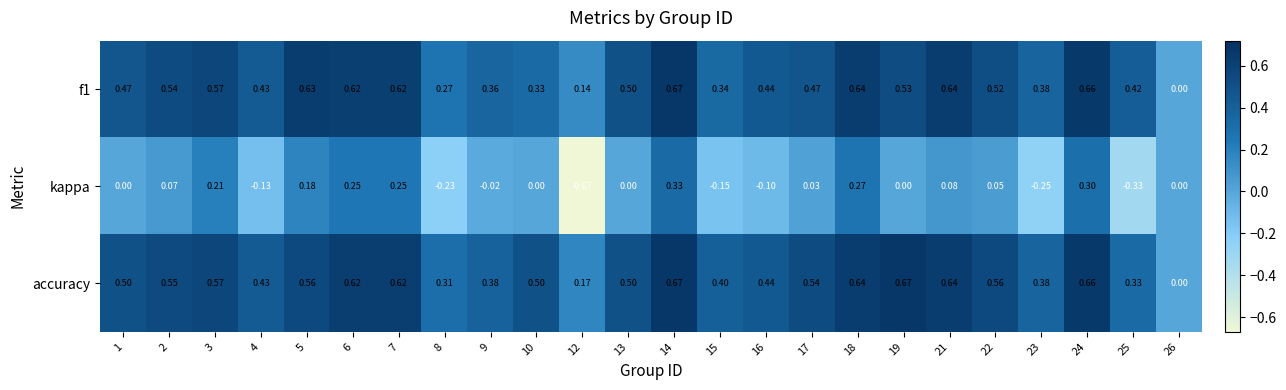

Which series changed the most between 5 and 6?

kappa